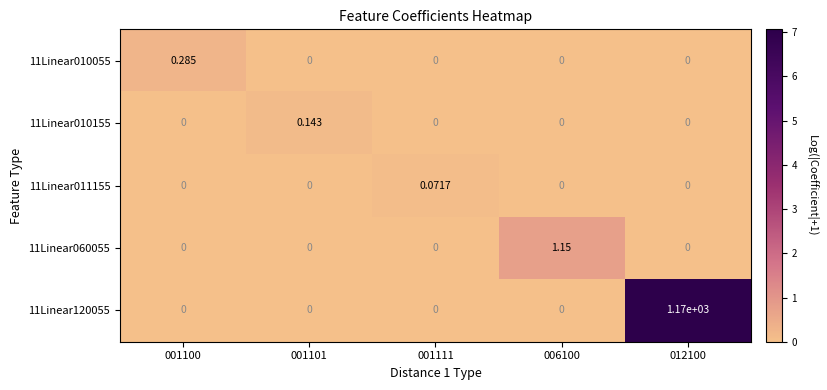

Is the value of 11Linear010155 at 001101 greater than the value of 11Linear011155 at 012100?

Yes